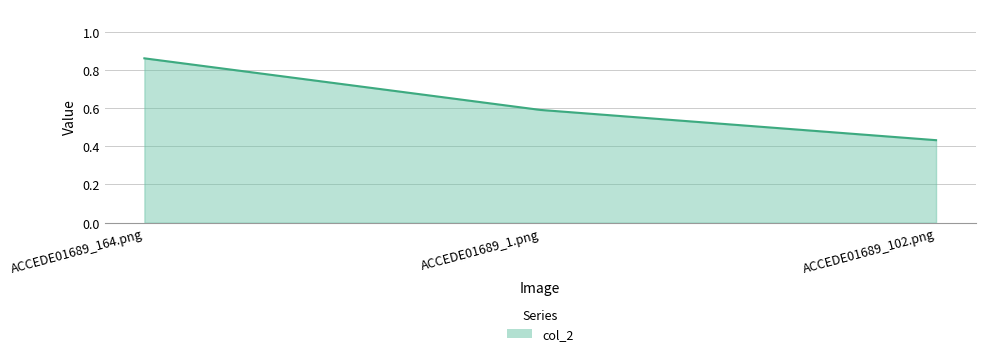

True or false: the data shows 0.6 at ACCEDE01689_1.png.

True